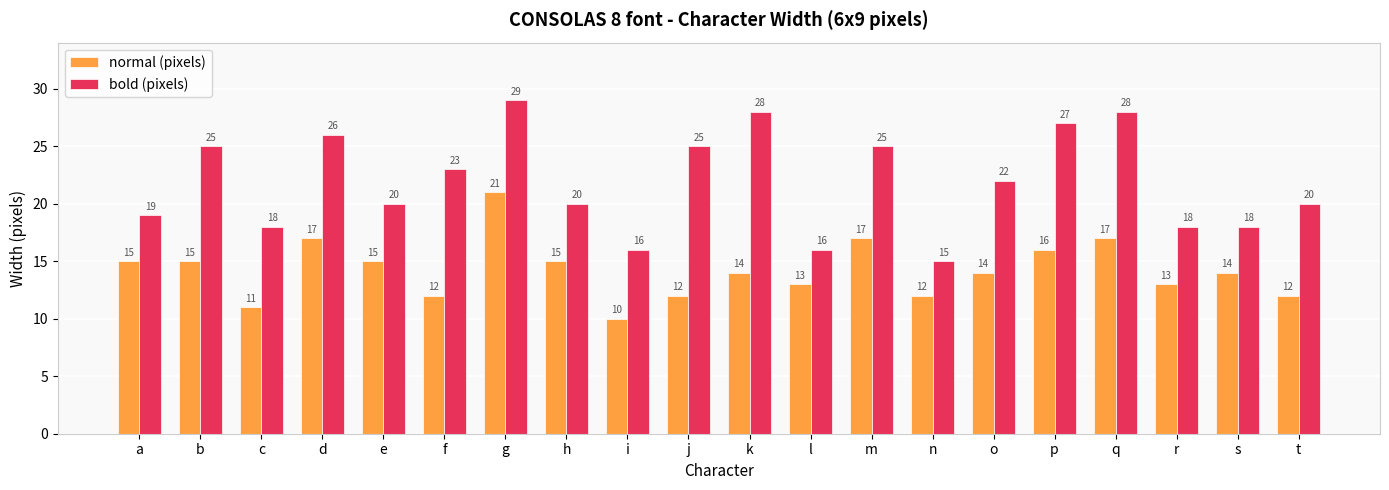

At which label does normal (pixels) reach its minimum?

i